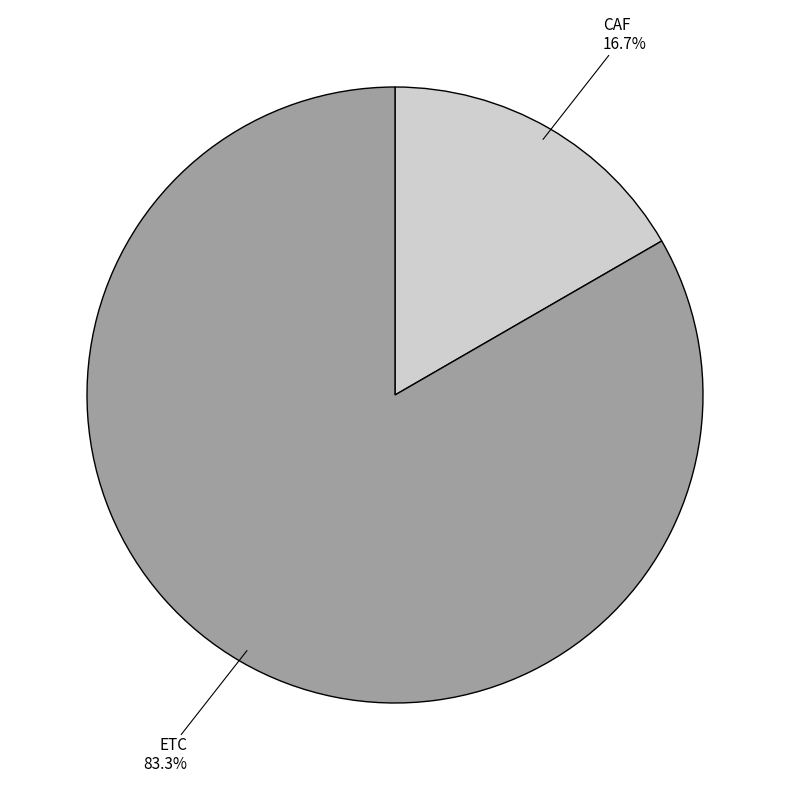

Is there a majority slice in this chart?

Yes